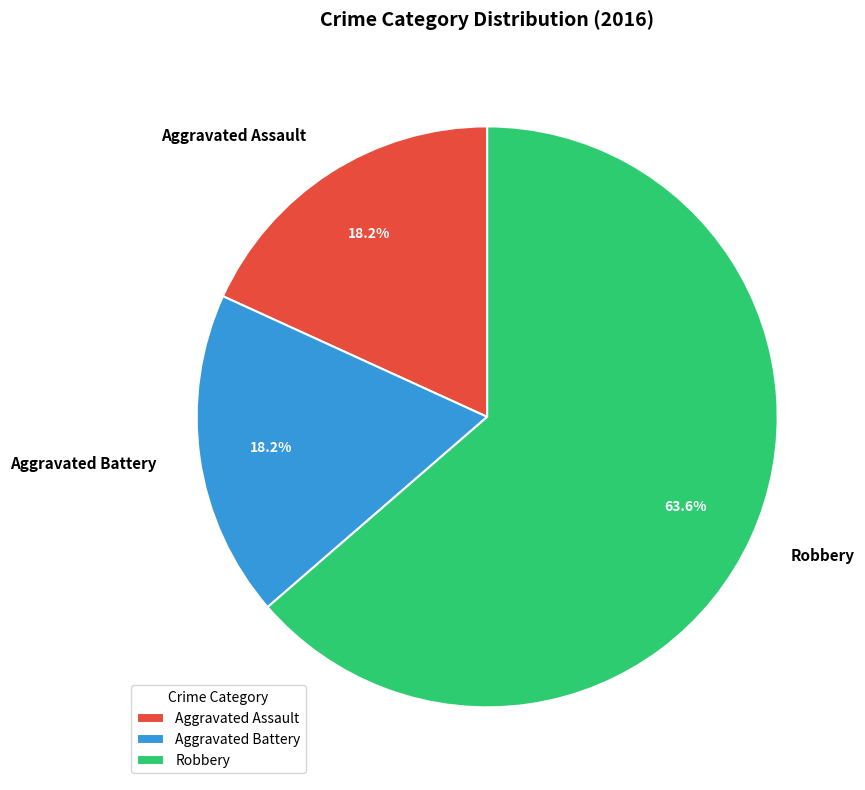

Which category has the biggest portion of the pie?

Robbery